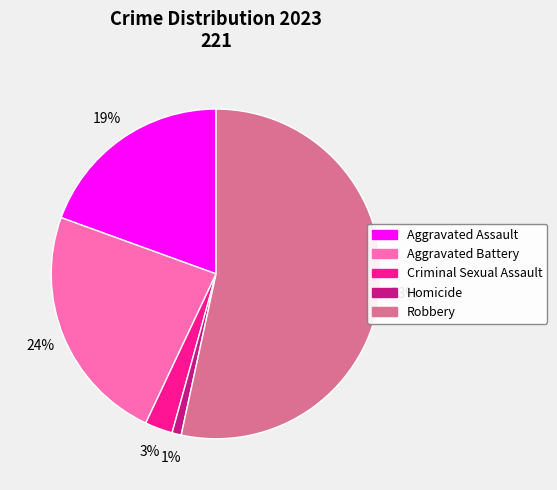

How many segments does this pie chart have?

5